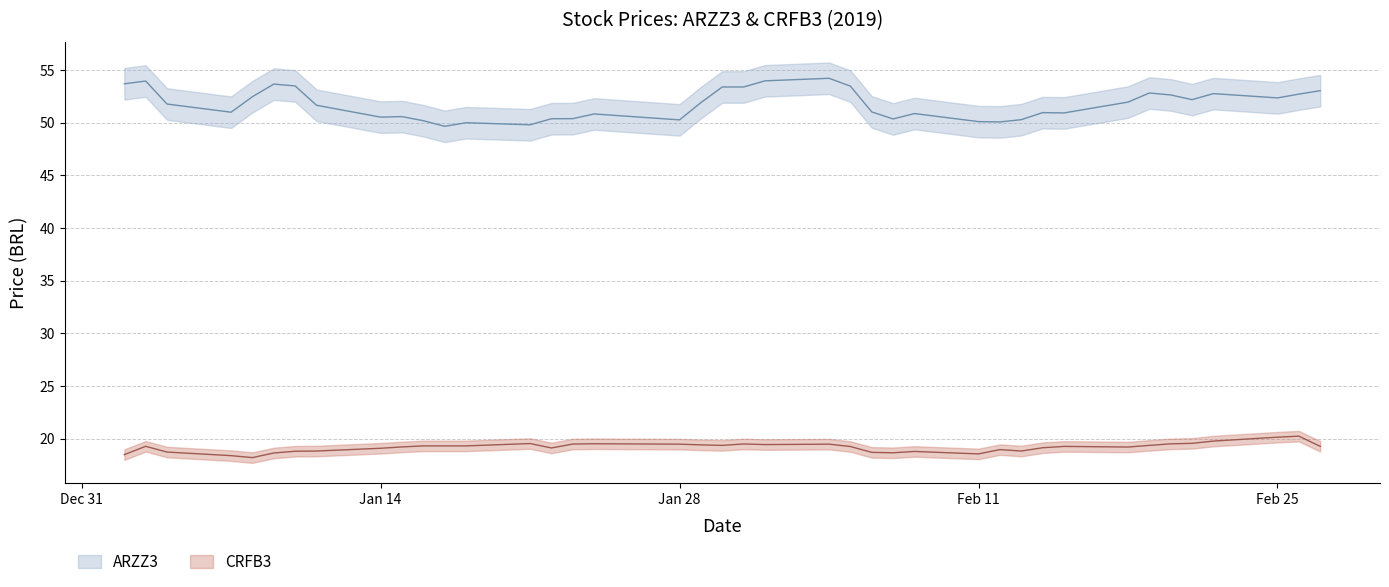

What is the sum of the CRFB3 values at 2019-01-02 and 2019-01-29?

37.9